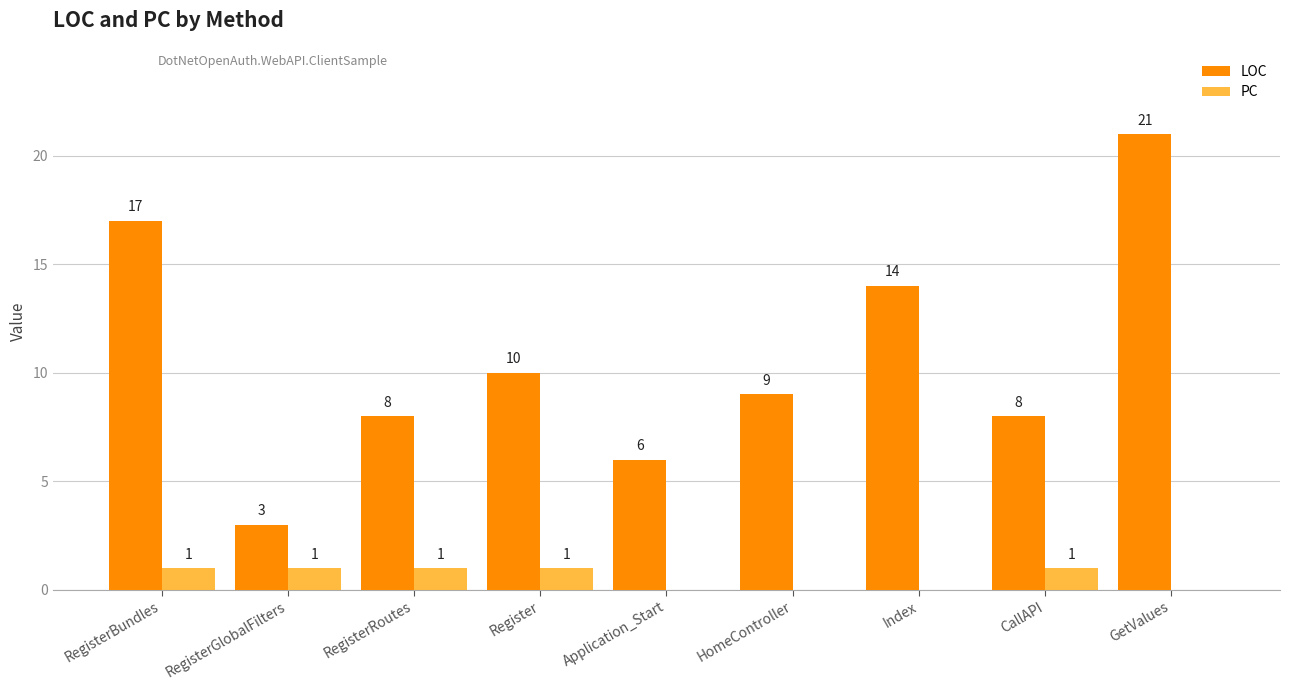

Reading left to right, extract all data points from this chart.

LOC: RegisterBundles=17	RegisterGlobalFilters=3	RegisterRoutes=8	Register=10	Application_Start=6	HomeController=9	Index=14	CallAPI=8	GetValues=21
PC: RegisterBundles=1	RegisterGlobalFilters=1	RegisterRoutes=1	Register=1	Application_Start=0	HomeController=0	Index=0	CallAPI=1	GetValues=0